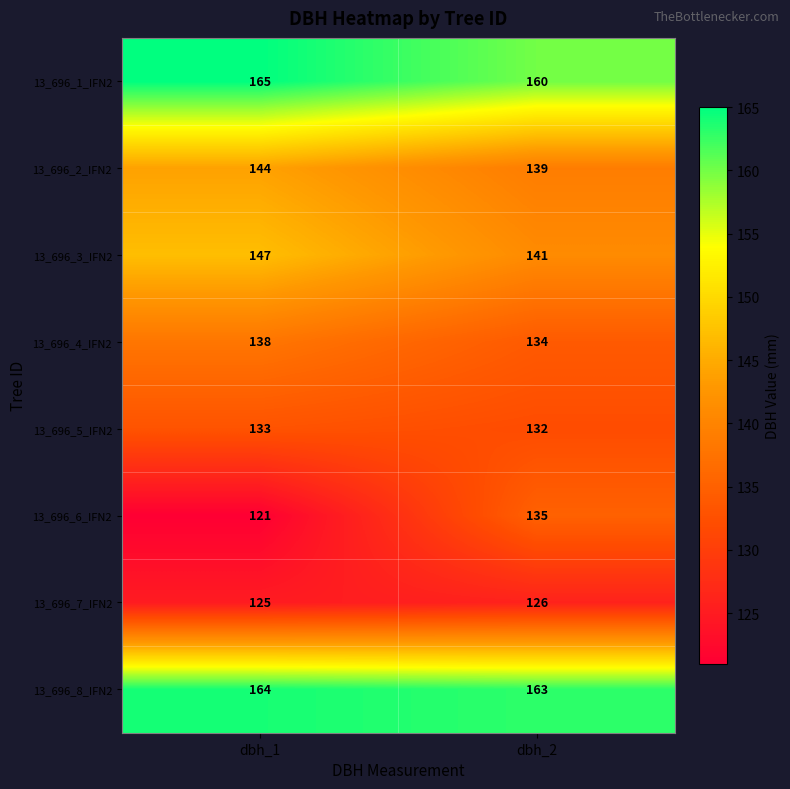

What is the maximum value for 13_696_5_IFN2?

133